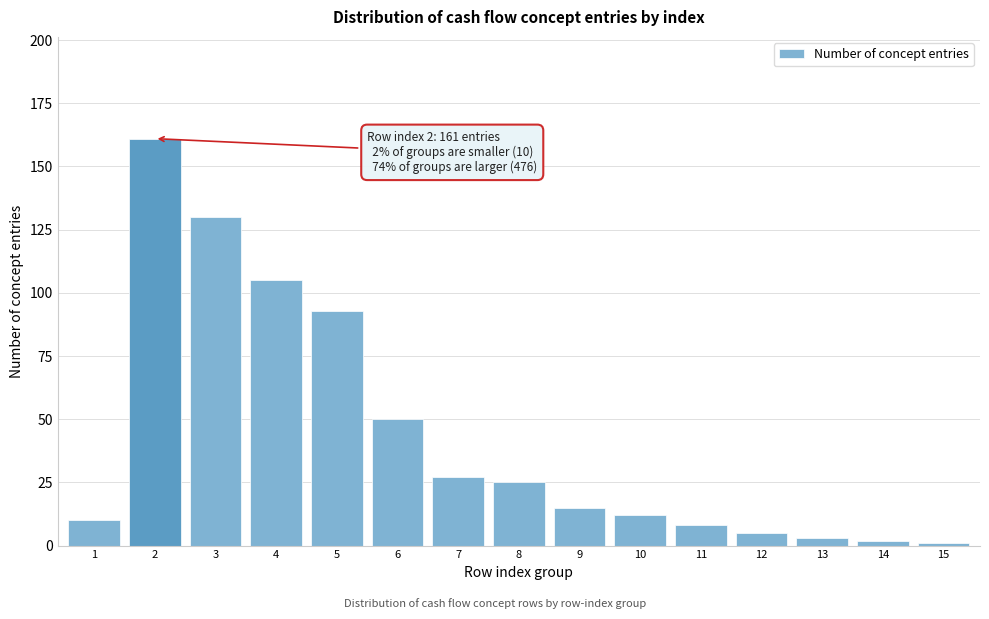

Reading left to right, list all the values displayed in this chart.

1=10	2=161	3=130	4=105	5=93	6=50	7=27	8=25	9=15	10=12	11=8	12=5	13=3	14=2	15=1